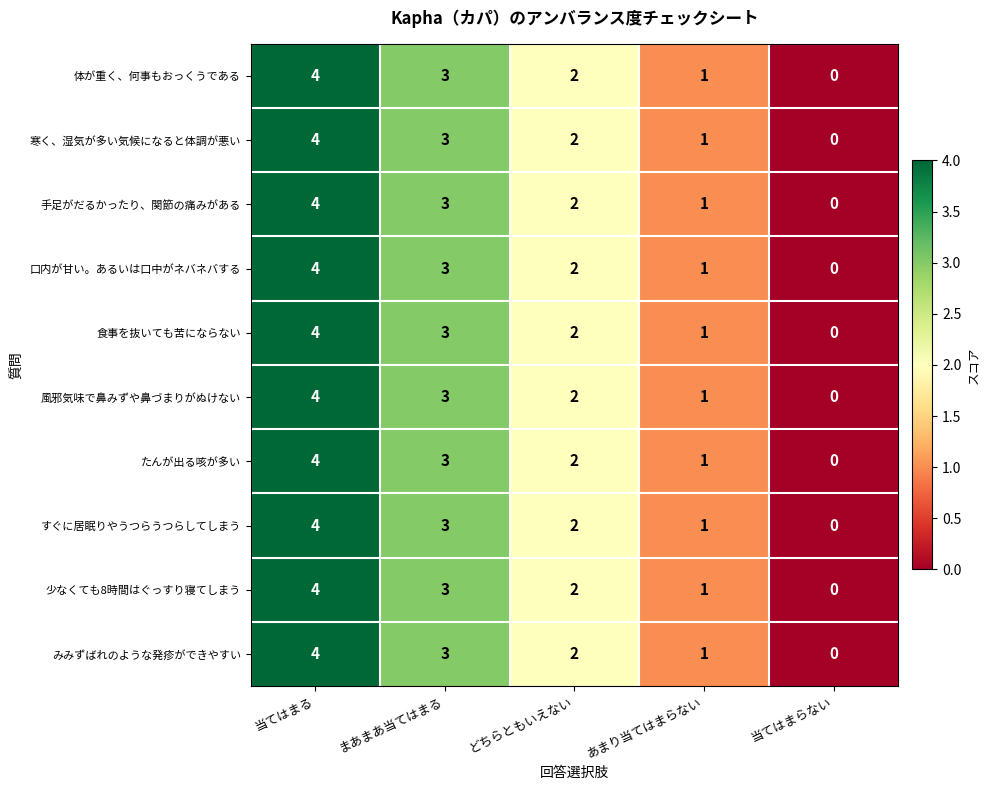

List the labels in order of 食事を抜いても苦にならない value, smallest first.

当てはまらない, あまり当てはまらない, どちらともいえない, まあまあ当てはまる, 当てはまる